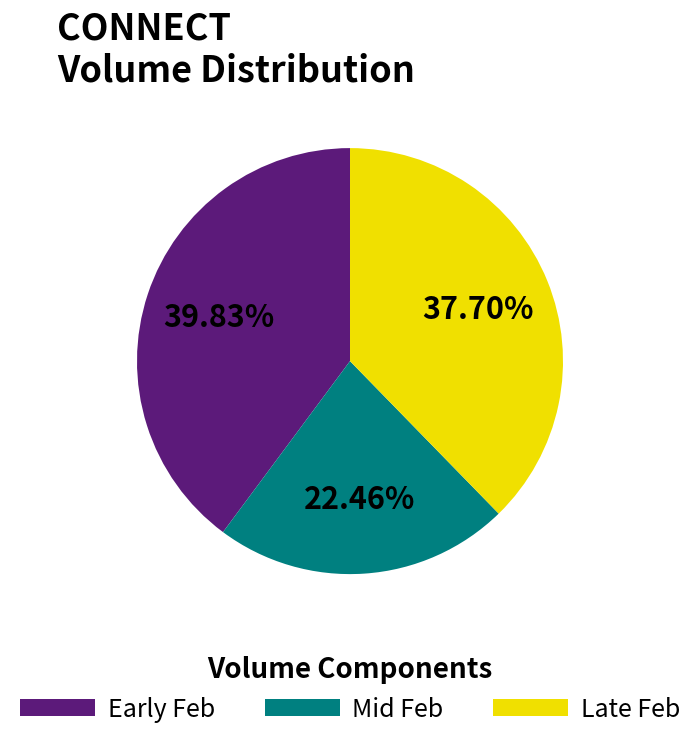

Approximately how many times larger is the value at Early Feb compared to Mid Feb?

1.8